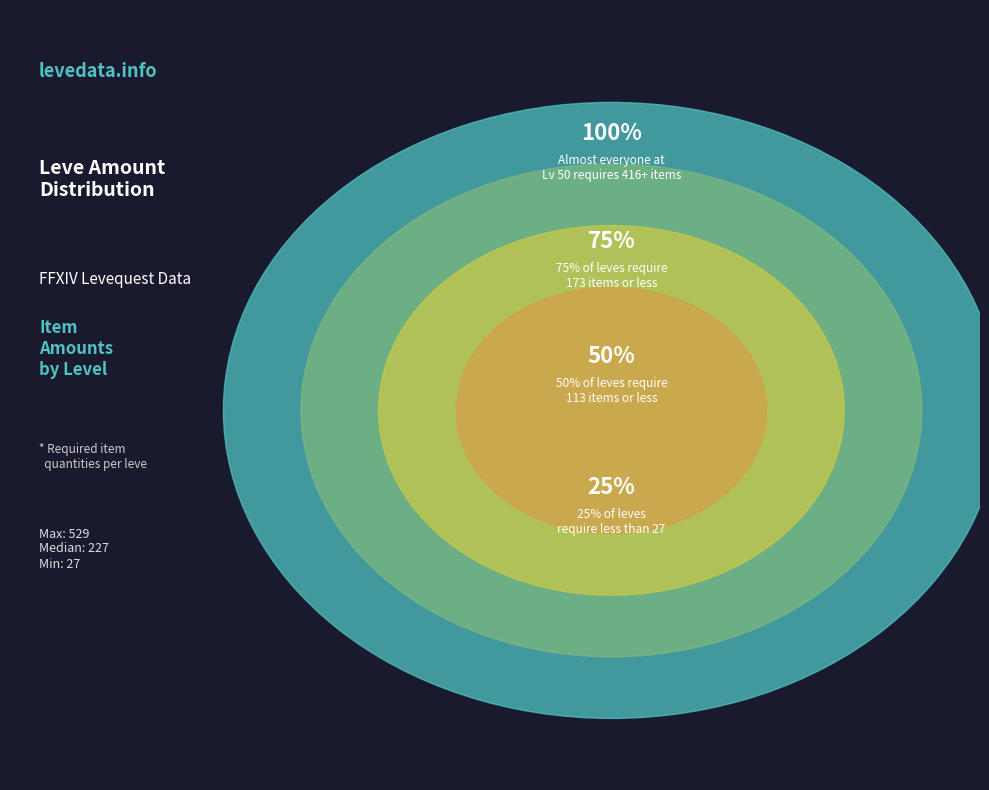

Does 50 account for over 50% of the chart?

No